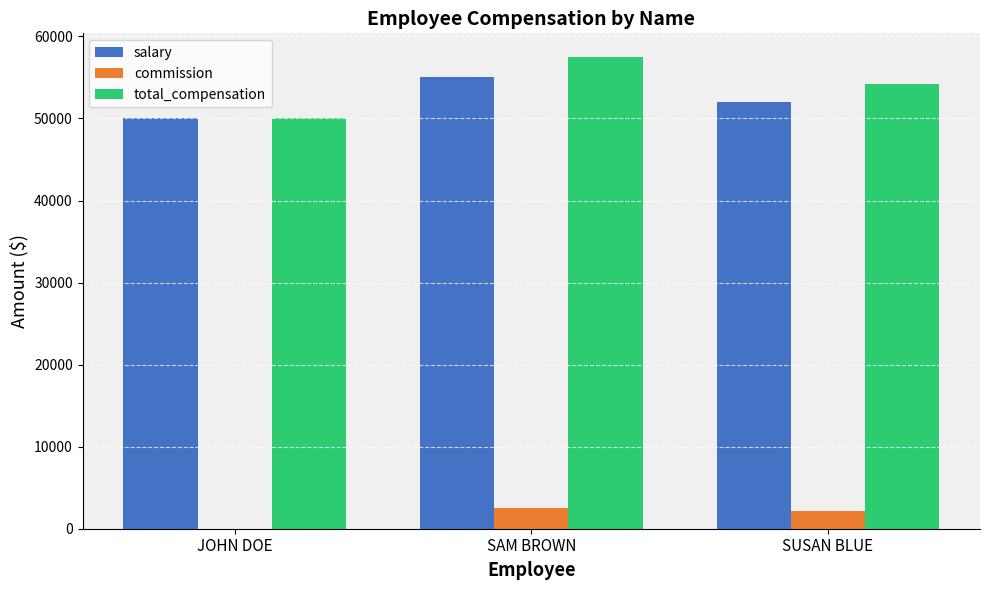

Which label corresponds to the largest value in the chart?

SAM BROWN